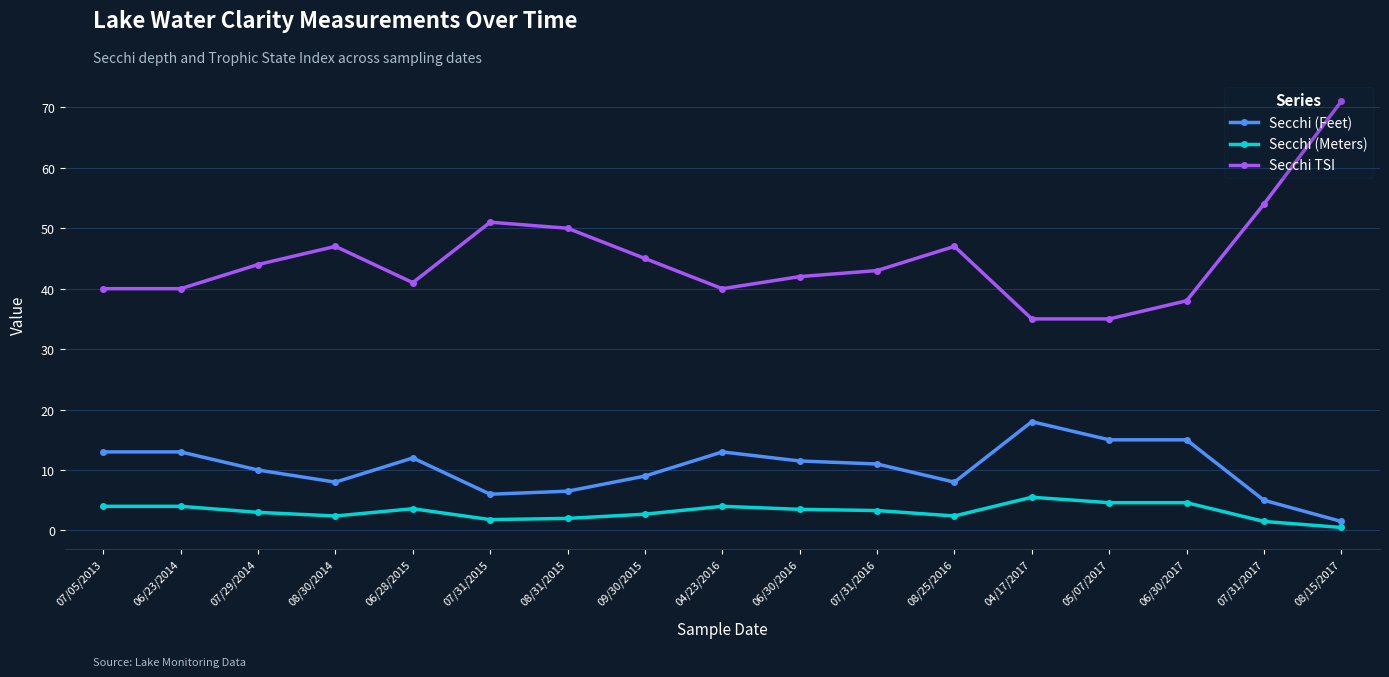

Rank the series by their average value, from lowest to highest.

Secchi (Meters), Secchi (Feet), Secchi TSI